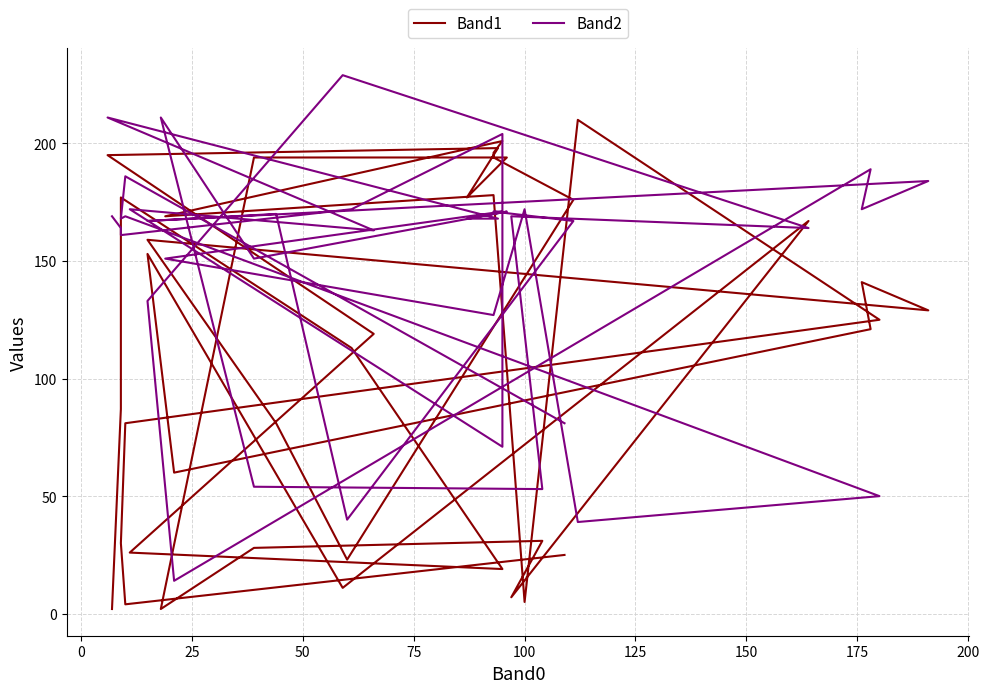

Is it true that Band1 equals 20 at 25?

False